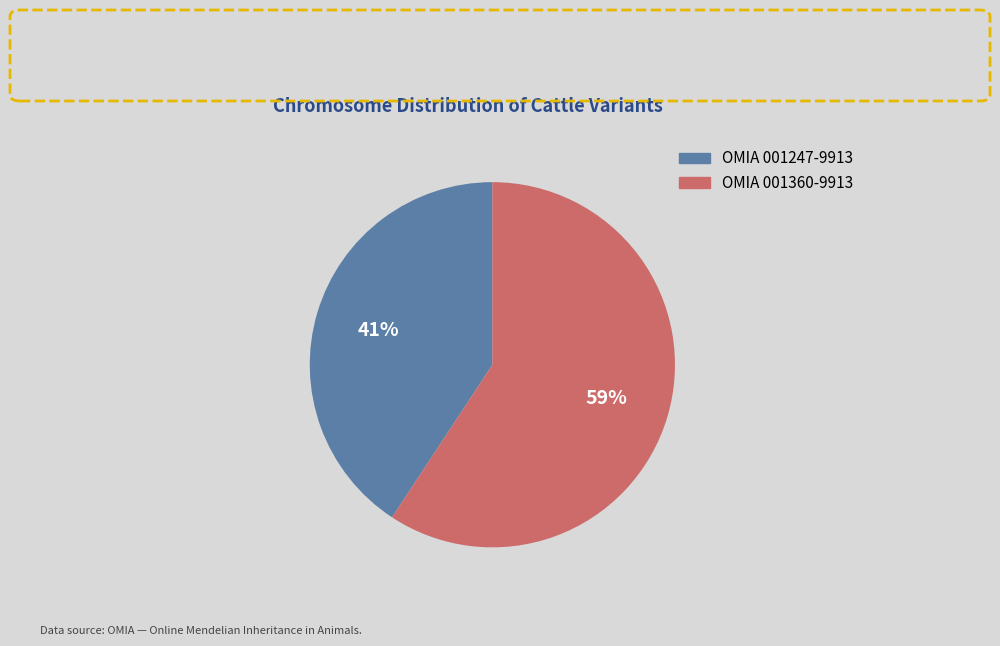

Does OMIA 001247-9913 account for over 50% of the chart?

No